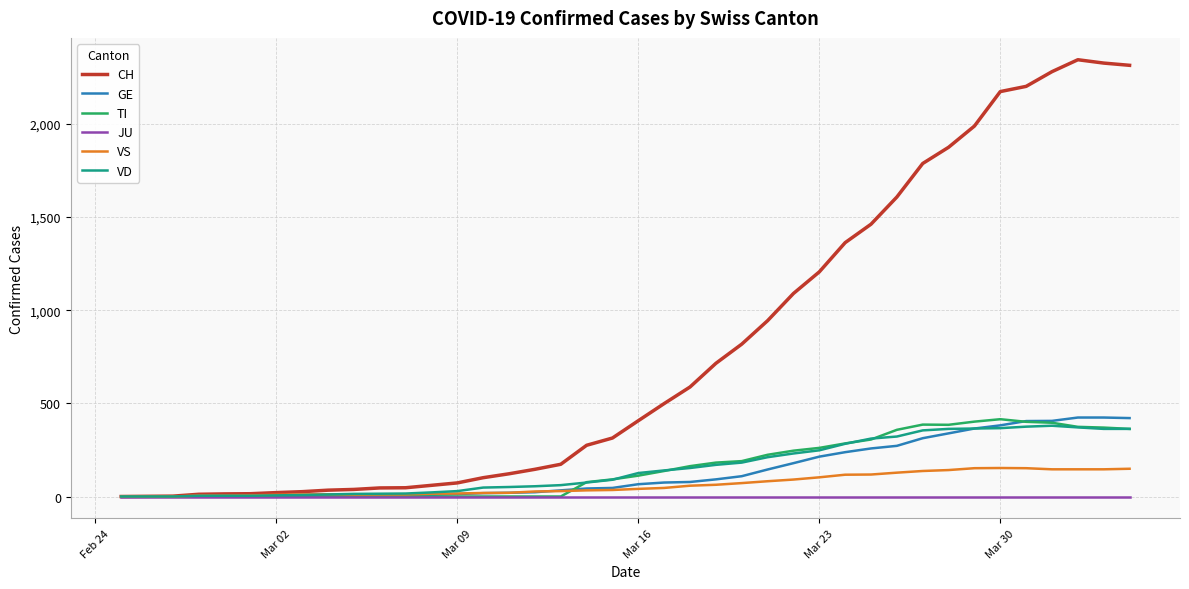

Which series has the largest total across all categories?

CH